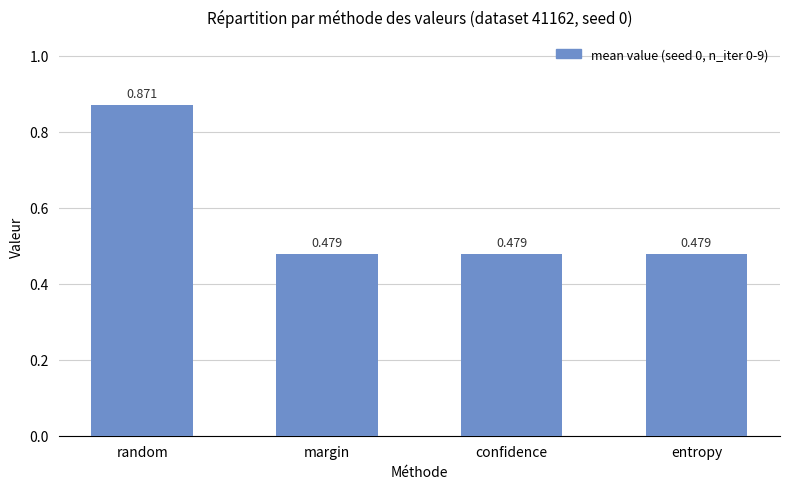

Are the bars grouped side by side (vs. stacked)?

No